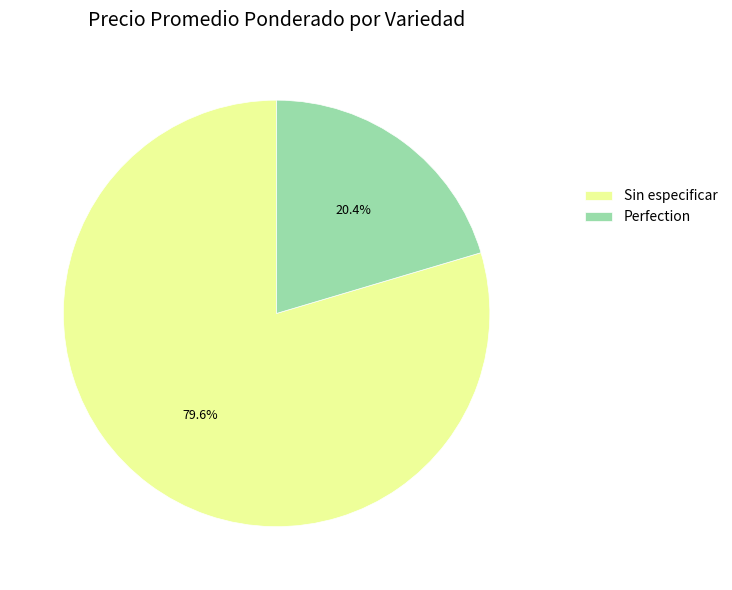

Rank the categories by value from highest to lowest.

Sin especificar, Perfection